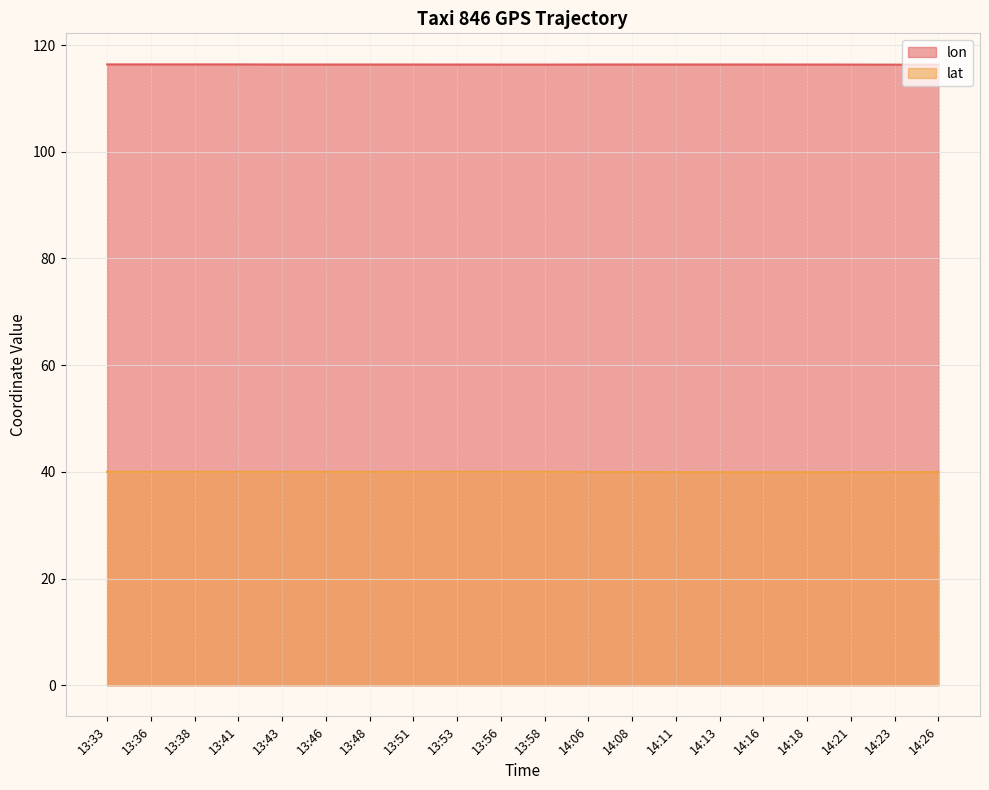

At which category does lat reach its first local valley?

13:48